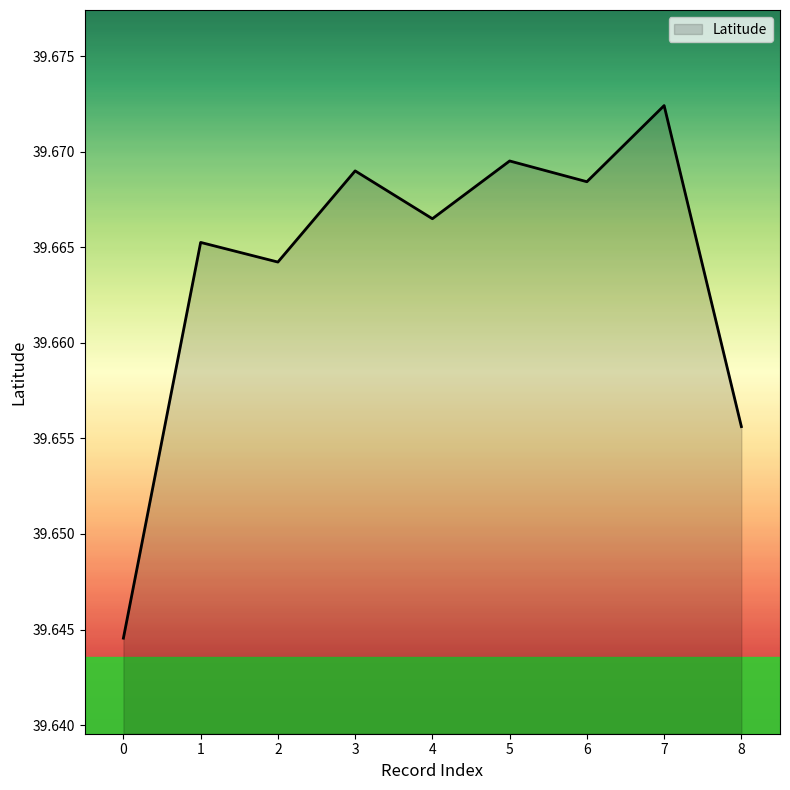

The chart shows a value of 53.6 at 3. True or false?

False